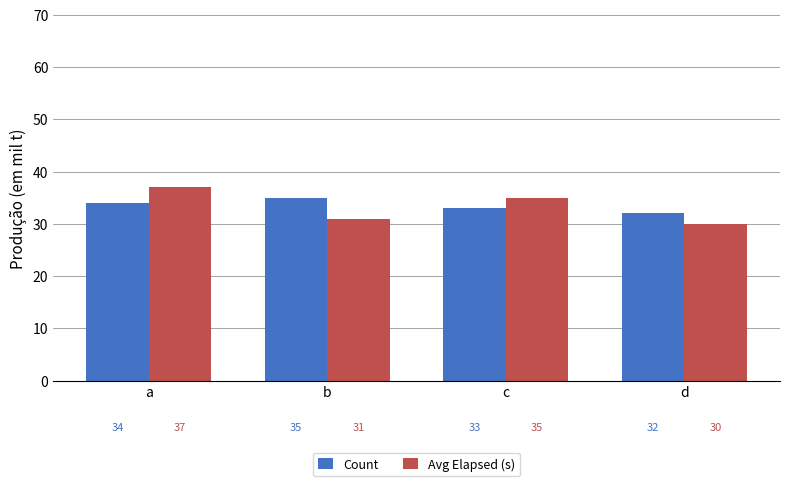

How many bars are there in total?

8